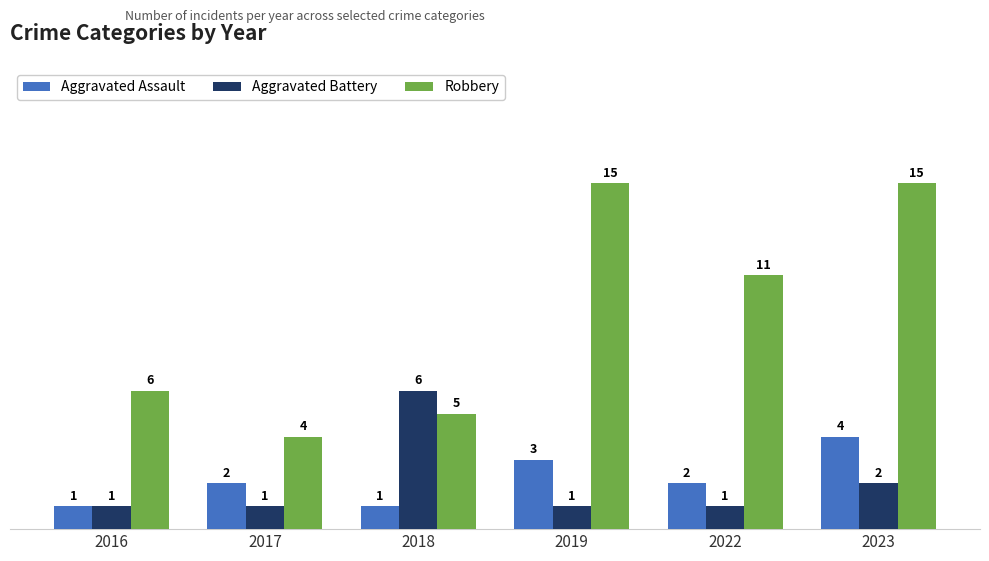

Are the bars grouped side by side (vs. stacked)?

Yes